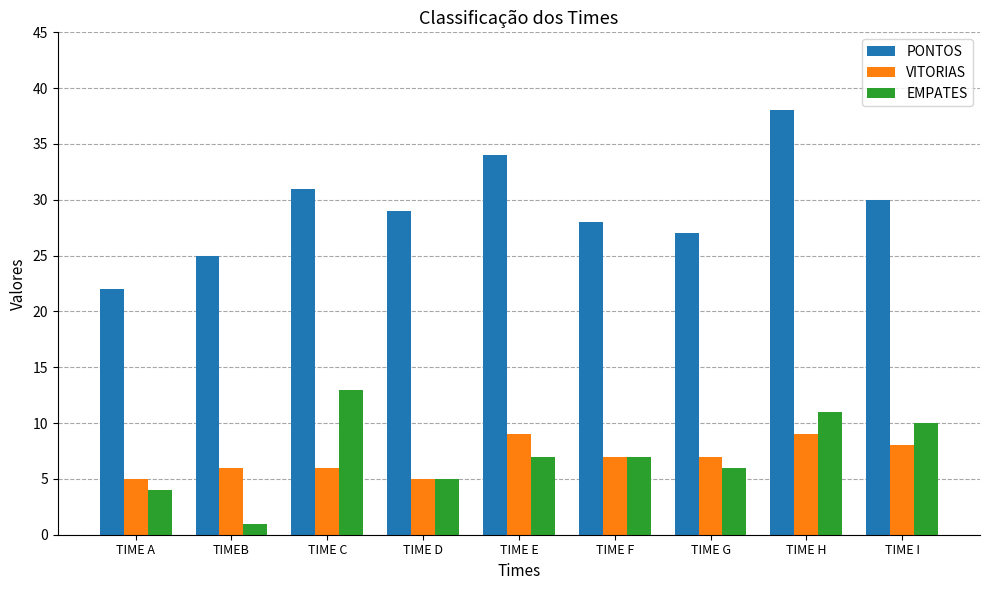

Where does the PONTOS series first go above 29?

TIME C